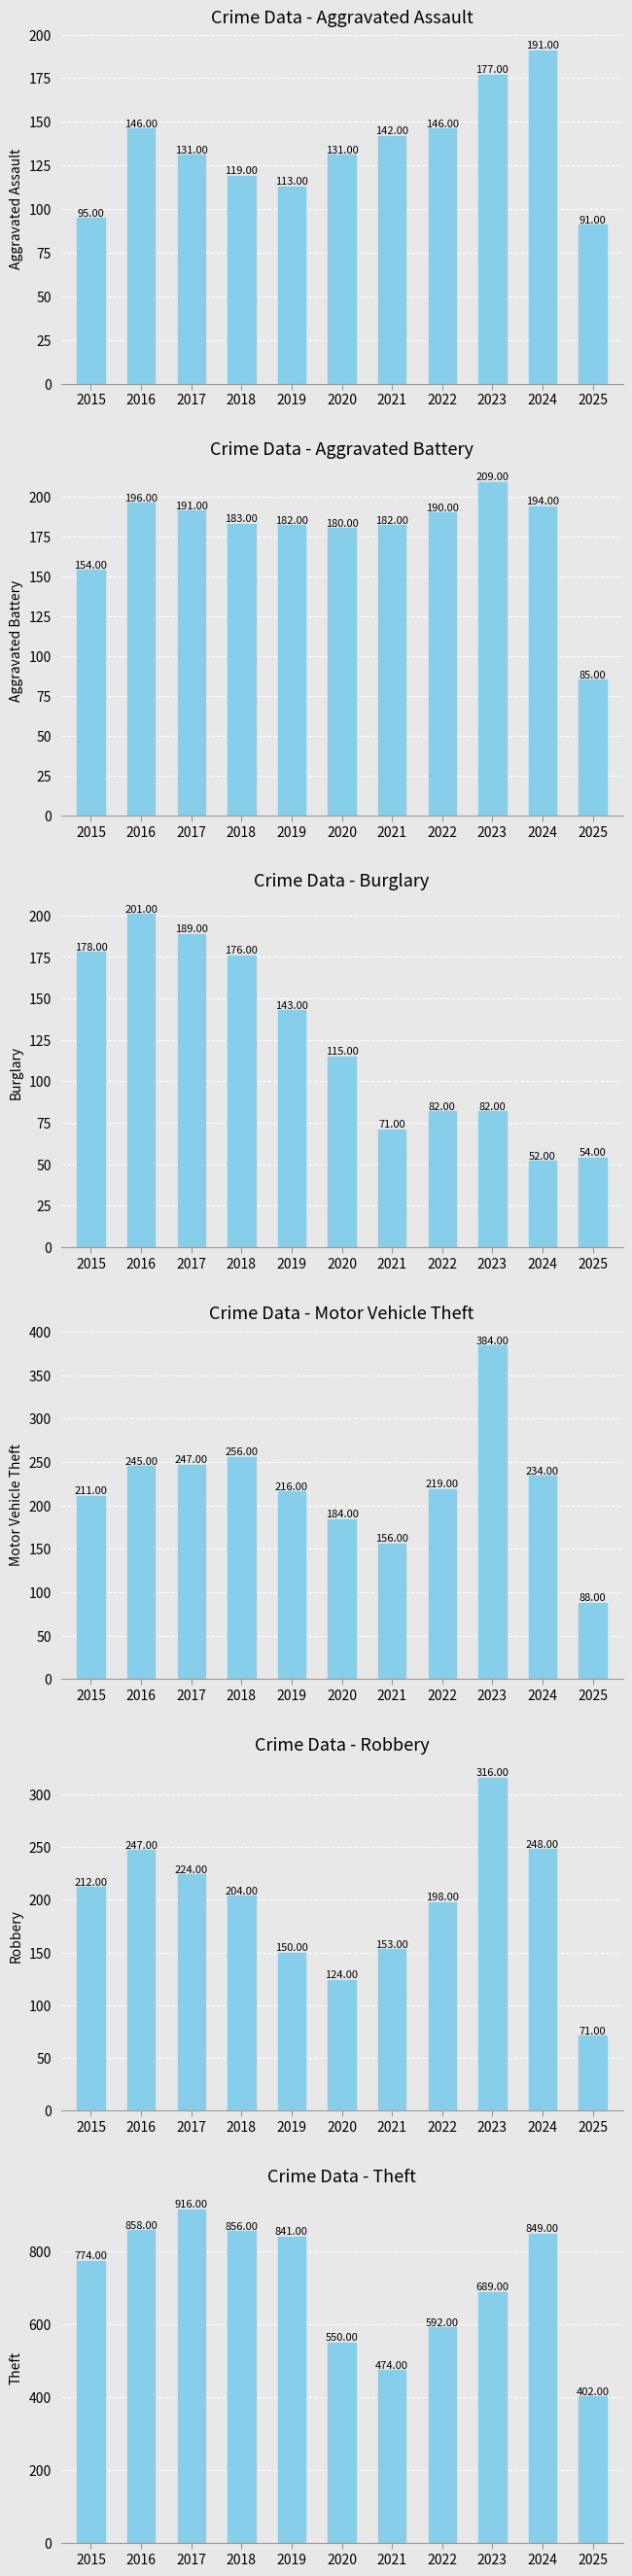

Between 2021 and 2023, which series saw the biggest shift?

Motor Vehicle Theft